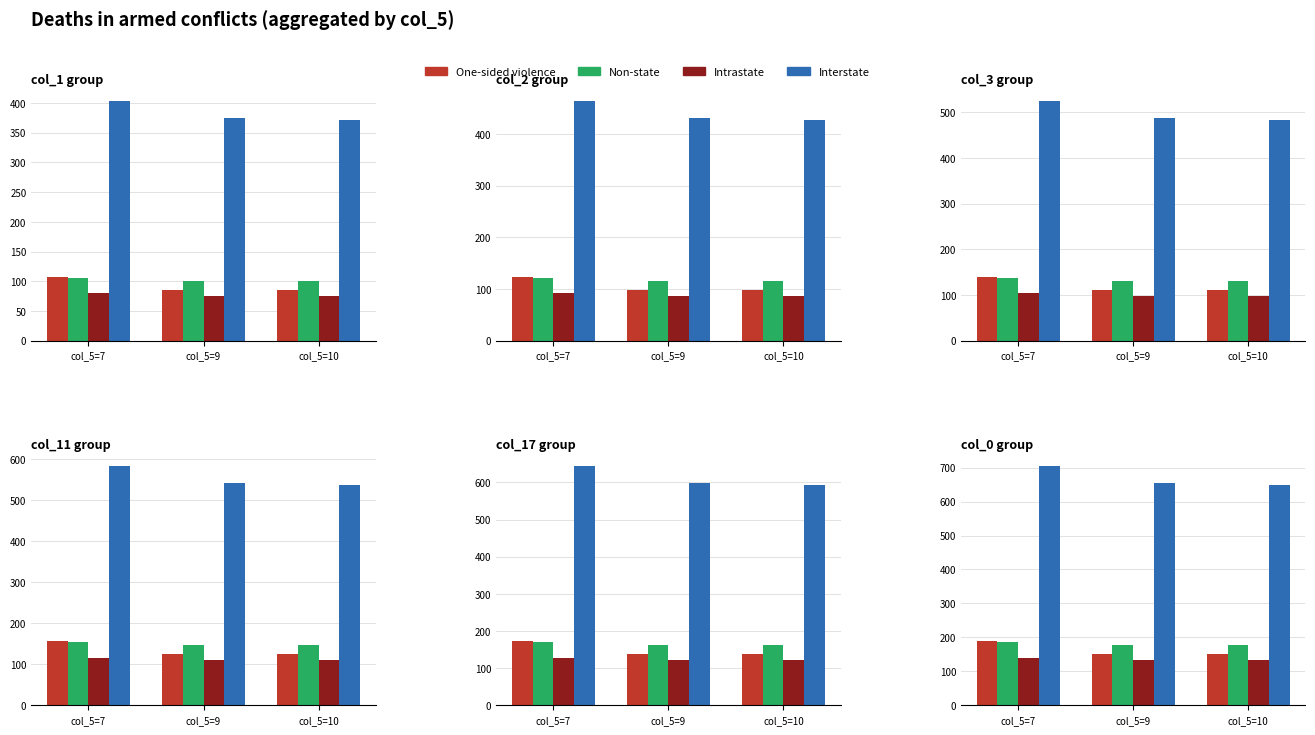

The value of Intrastate at col_5=7 is 80. True or false?

True